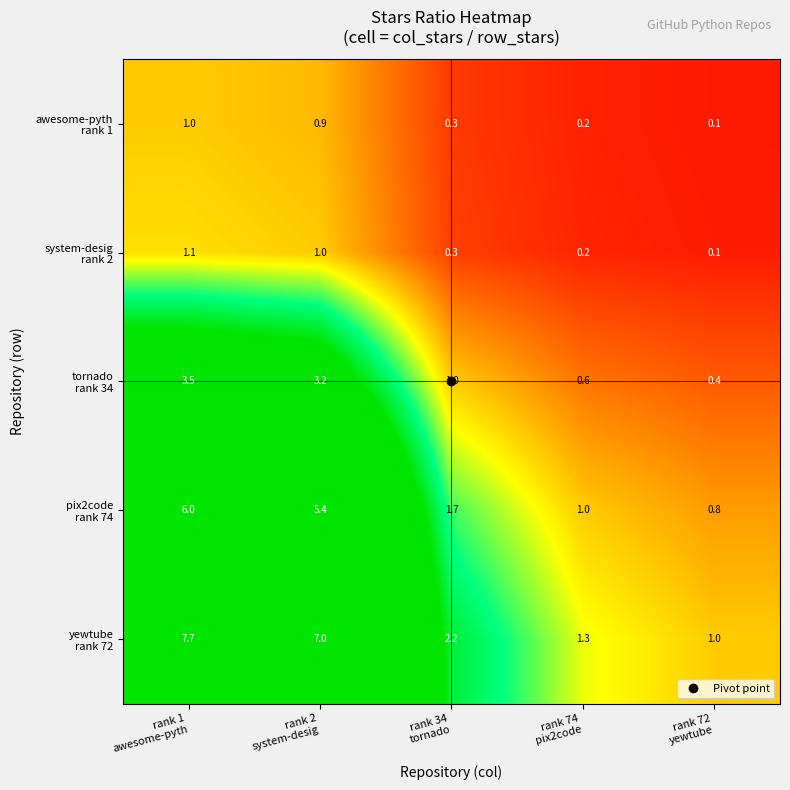

How many categories are shown in the chart?

5